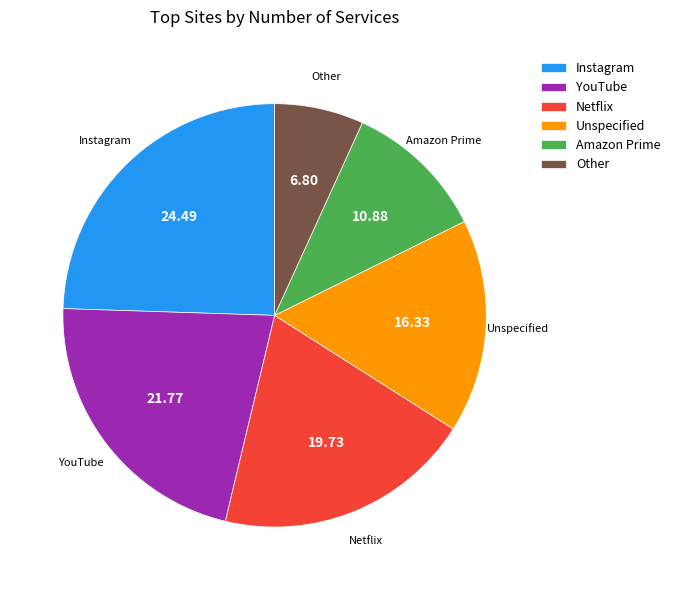

Combined, do Instagram and YouTube account for over 50%?

No